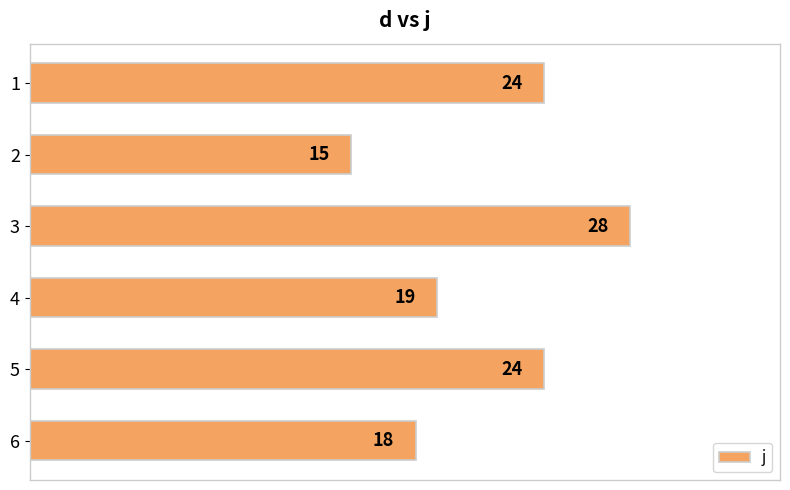

What is the sum of all values?

128